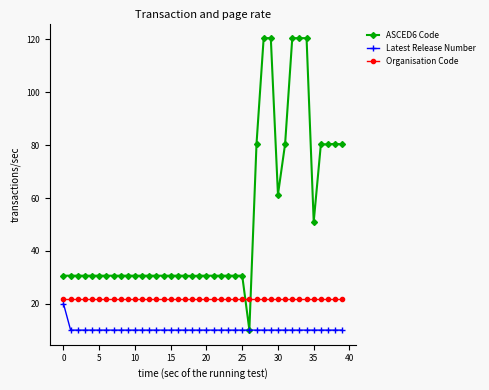

What is the value of the Organisation Code point at the 9th from the left?

21.7